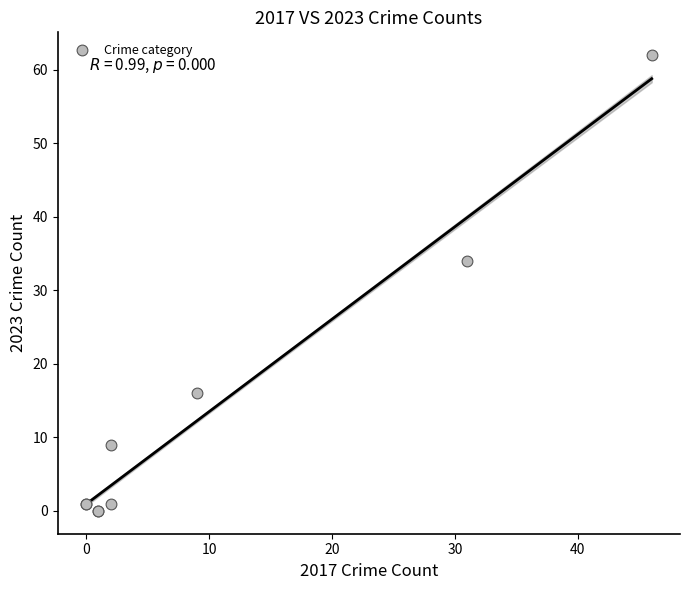

What Y value in the scatter plot is closest to 31?

34